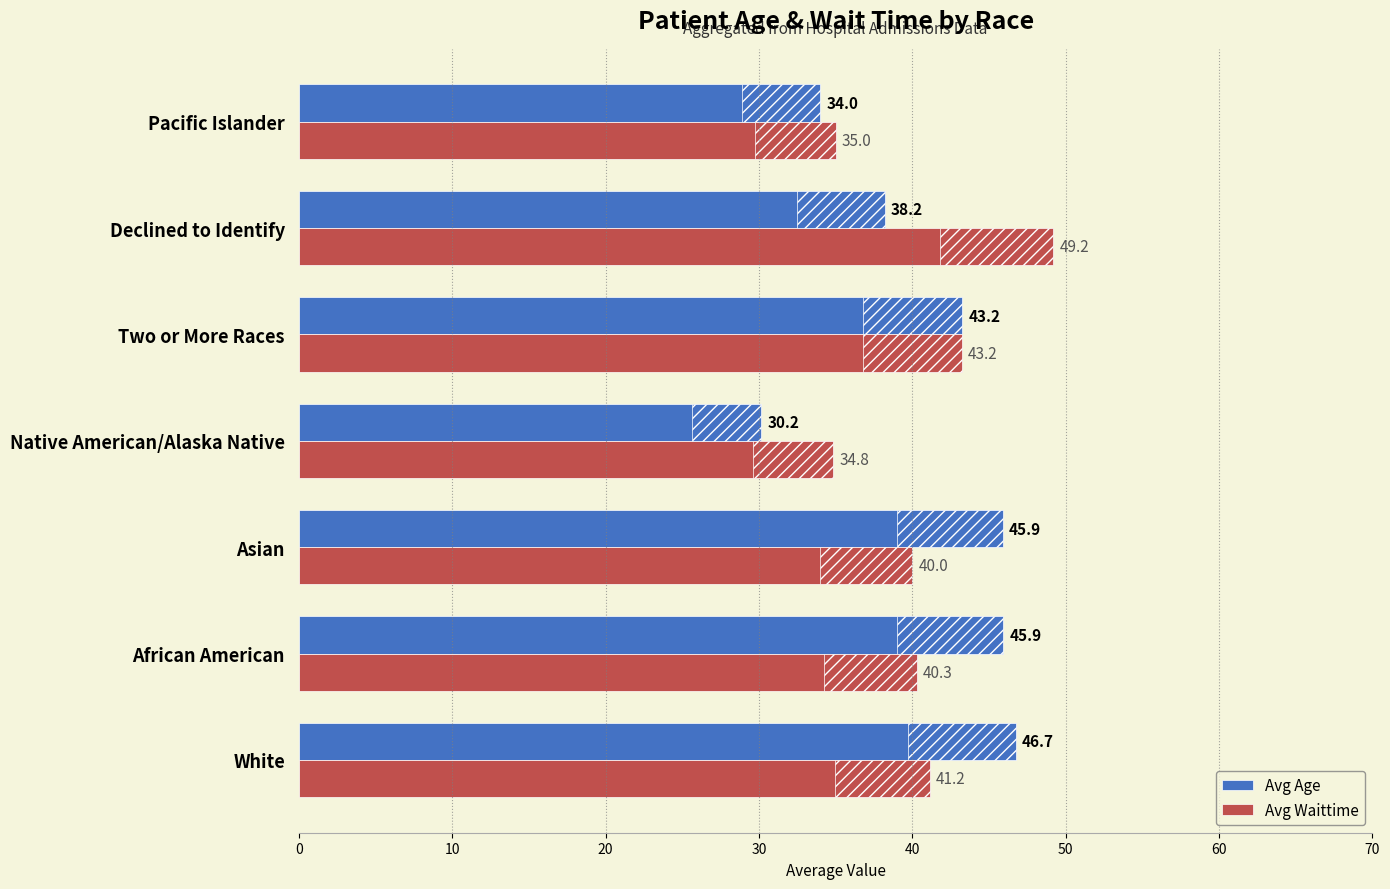

How many data points does each series have?

7